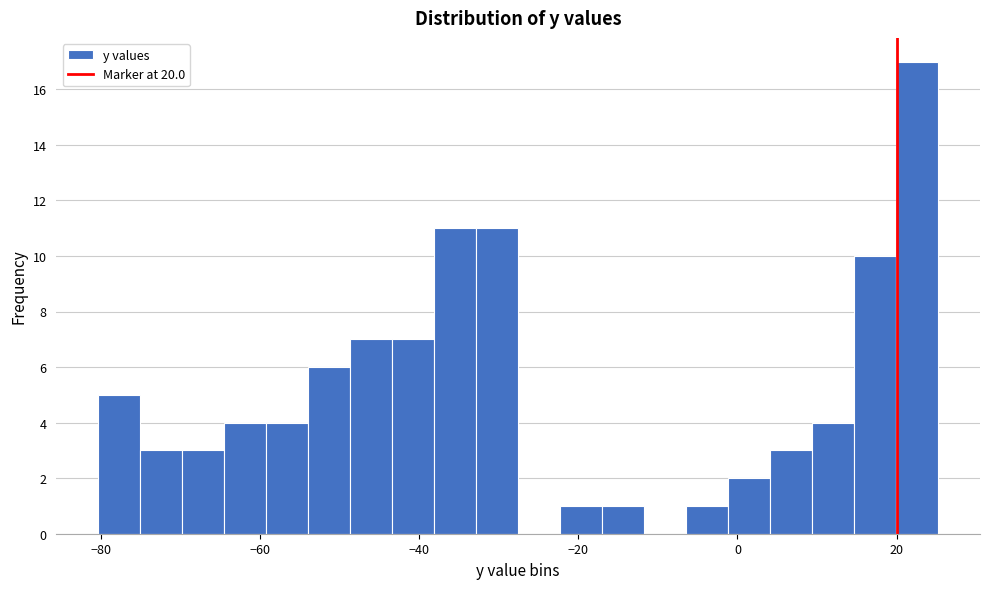

Read against the x-axis, roughly where is the centre of the tallest bar?

22